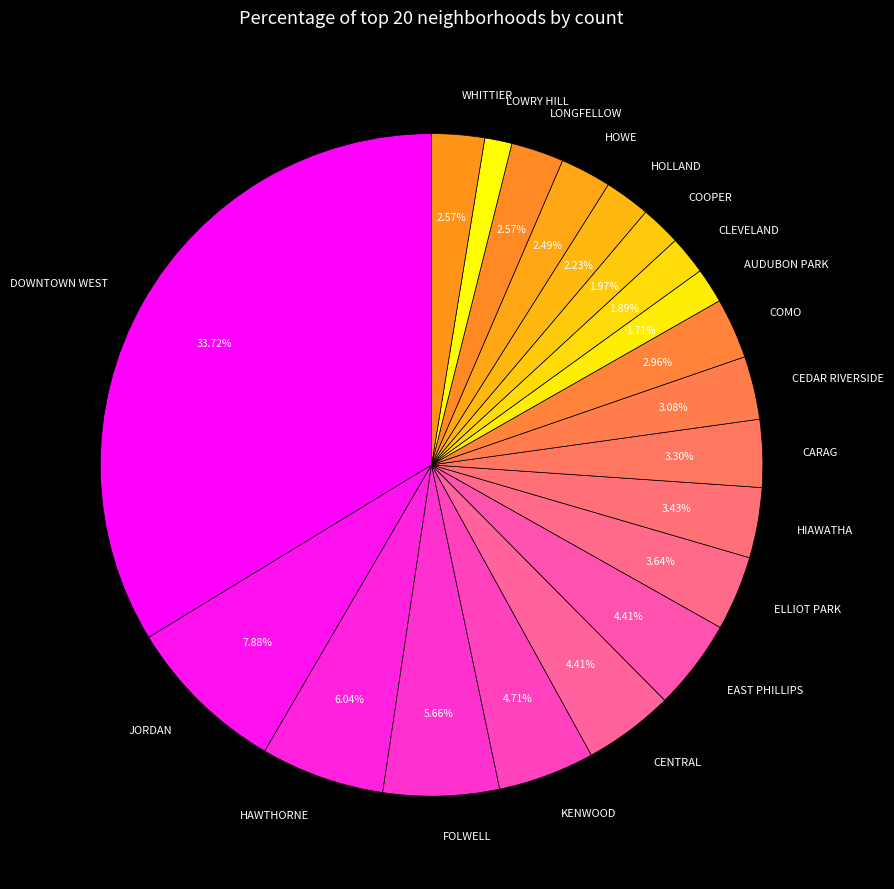

Is the sum of HAWTHORNE and ELLIOT PARK greater than half?

No